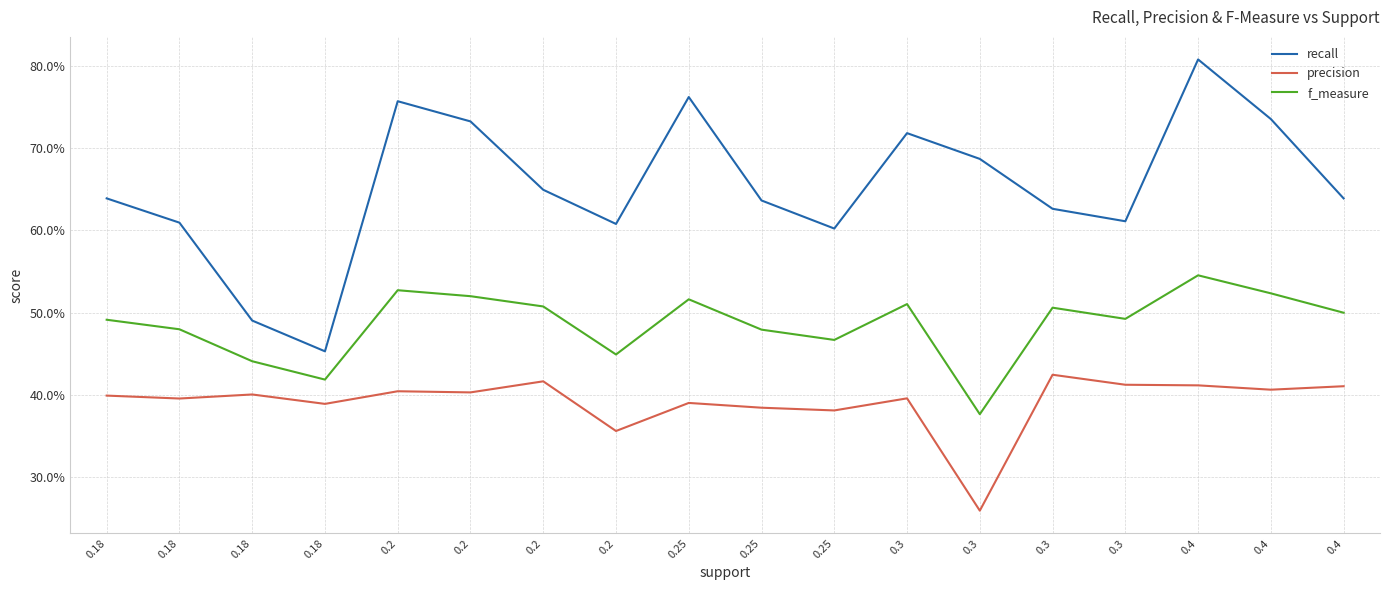

True or false: recall and precision cross at least once.

False